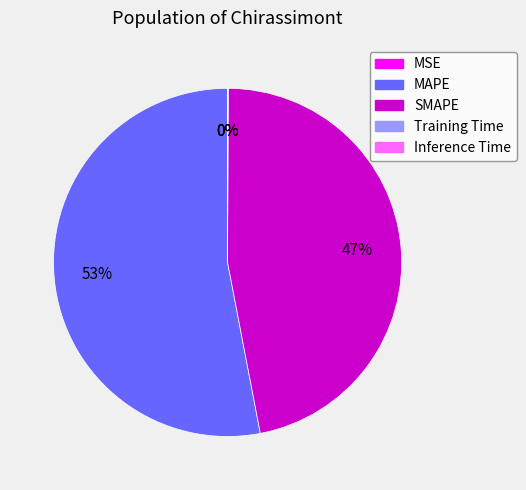

Which has a higher value, SMAPE or MAPE?

MAPE